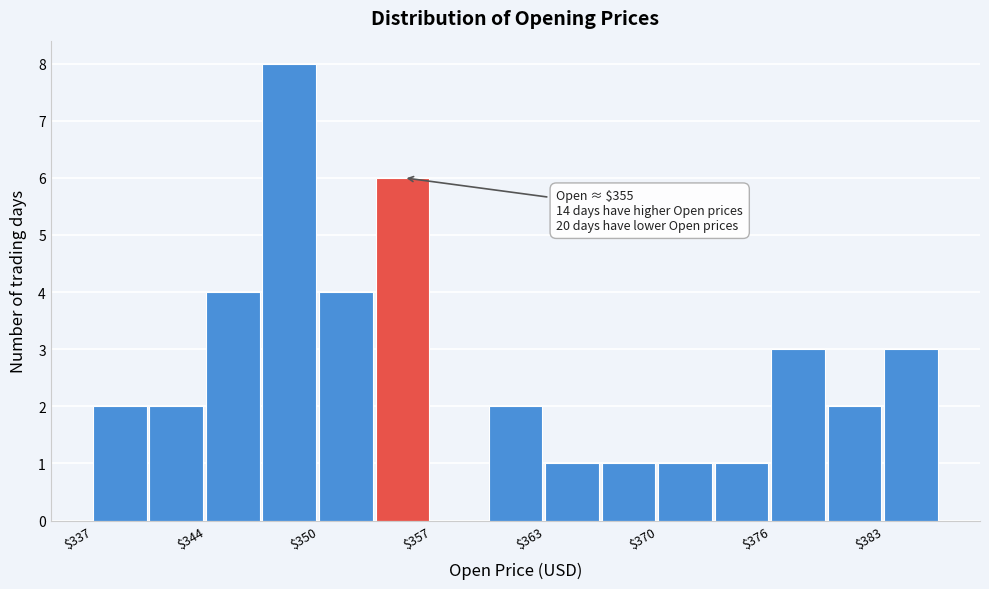

Read against the x-axis, roughly where is the centre of the tallest bar?

349